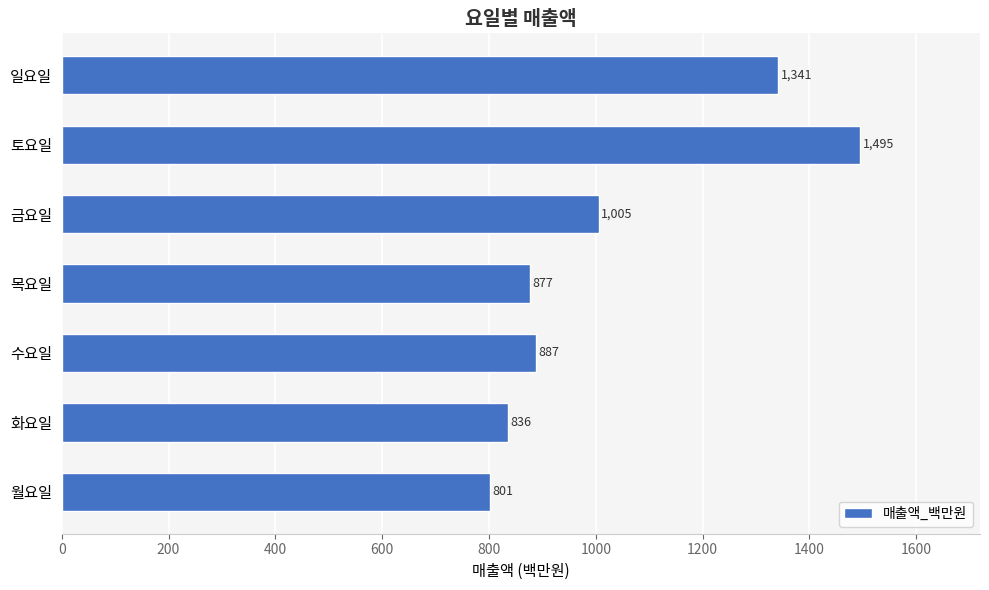

Approximately how many times larger is the value at 금요일 compared to 화요일?

1.2